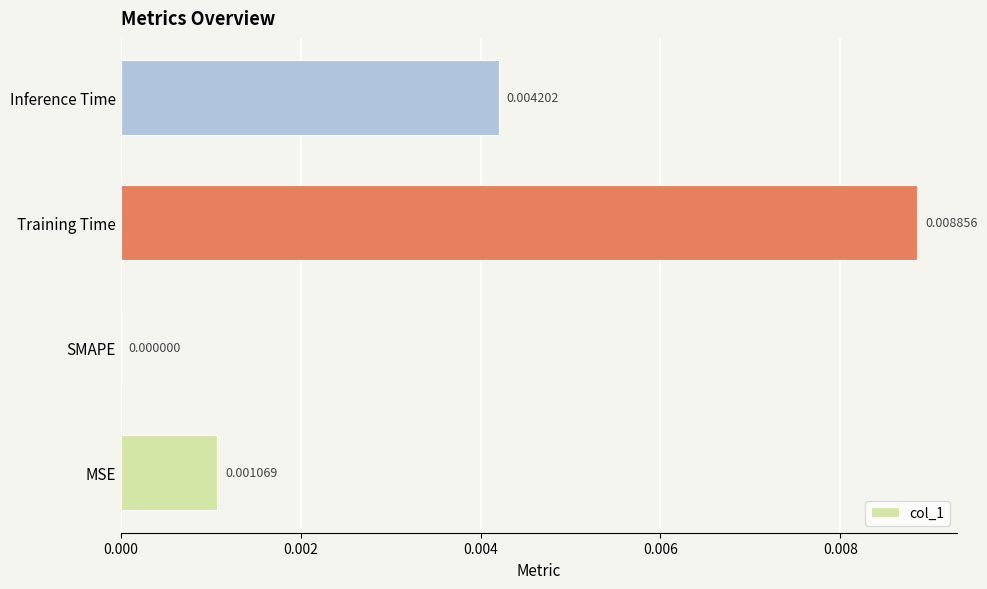

Which has a higher value, SMAPE or MSE?

MSE